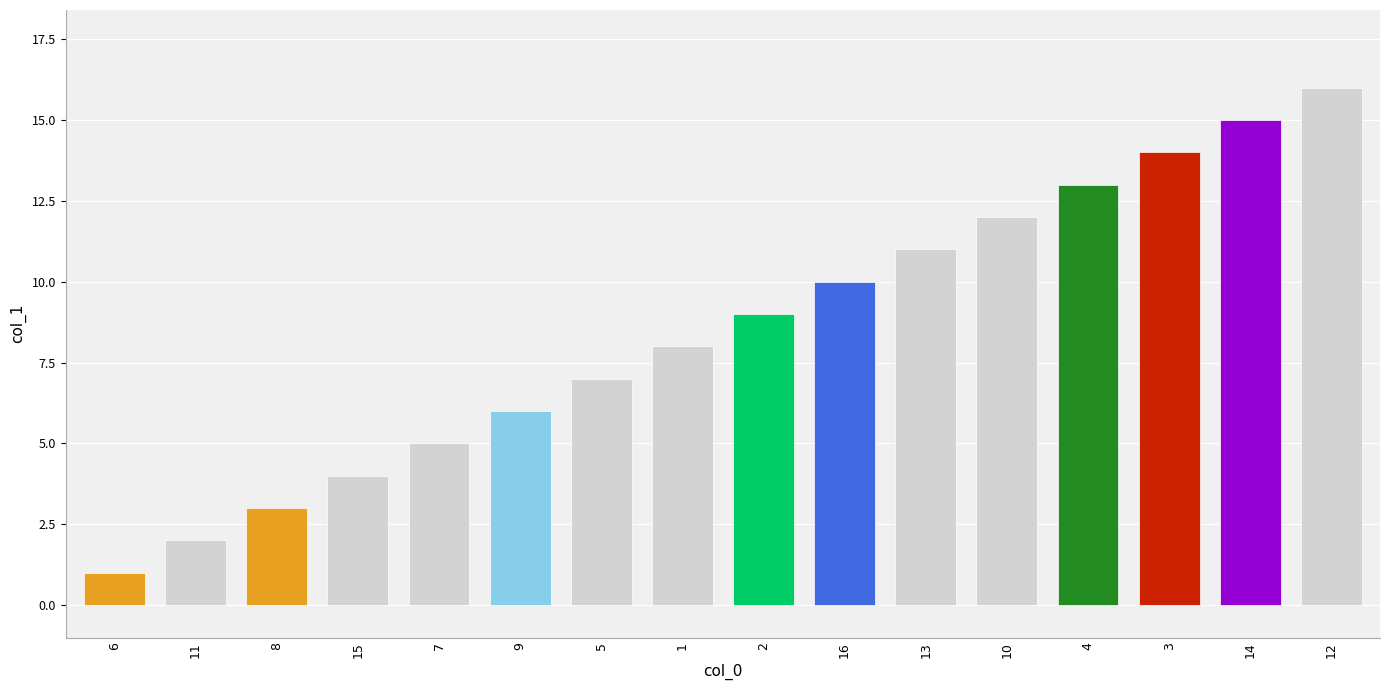

Reading right to left, transcribe all the data shown in this chart.

16	15	14	13	12	11	10	9	8	7	6	5	4	3	2	1